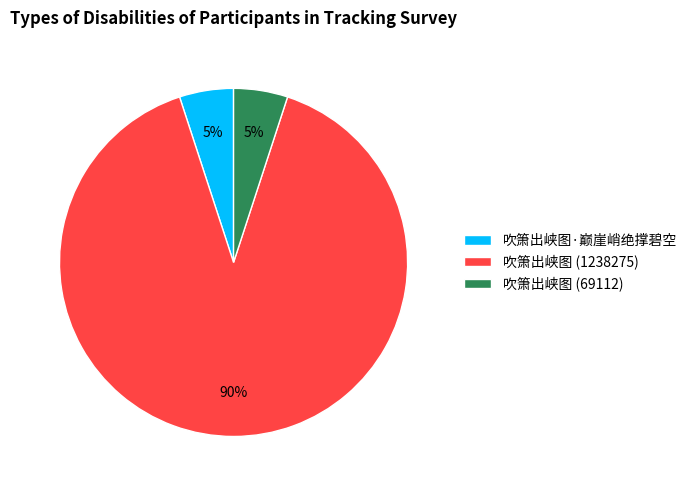

True or false: 吹箫出峡图·巅崖峭绝撑碧空 accounts for 1% of the total.

False